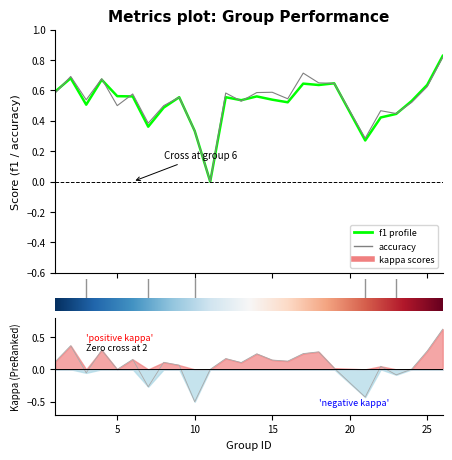

True or false: accuracy has a value of 0.3 at 24.

False